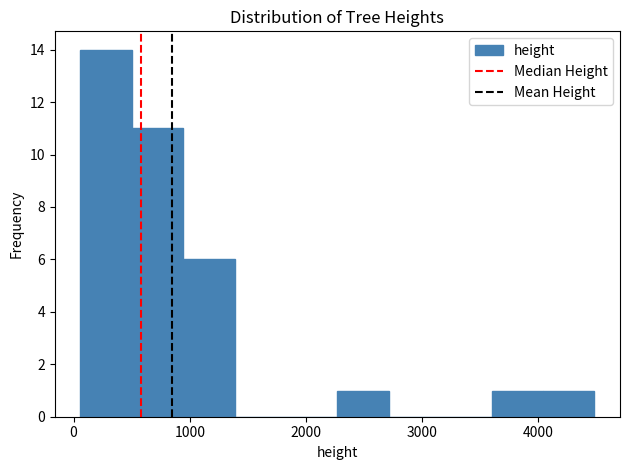

Reading left to right, transcribe this chart: for each bar, give the range it covers on the x-axis and its height. Neither the bar edges nor the heights are printed on the chart, so give them approximately, as read against the axes.

100 to 500: 14
500 to 900: 11
900 to 1400: 6
1400 to 1800: 0
1800 to 2300: 0
2300 to 2700: 1
2700 to 3200: 0
3200 to 3600: 0
3600 to 4000: 1
4000 to 4500: 1